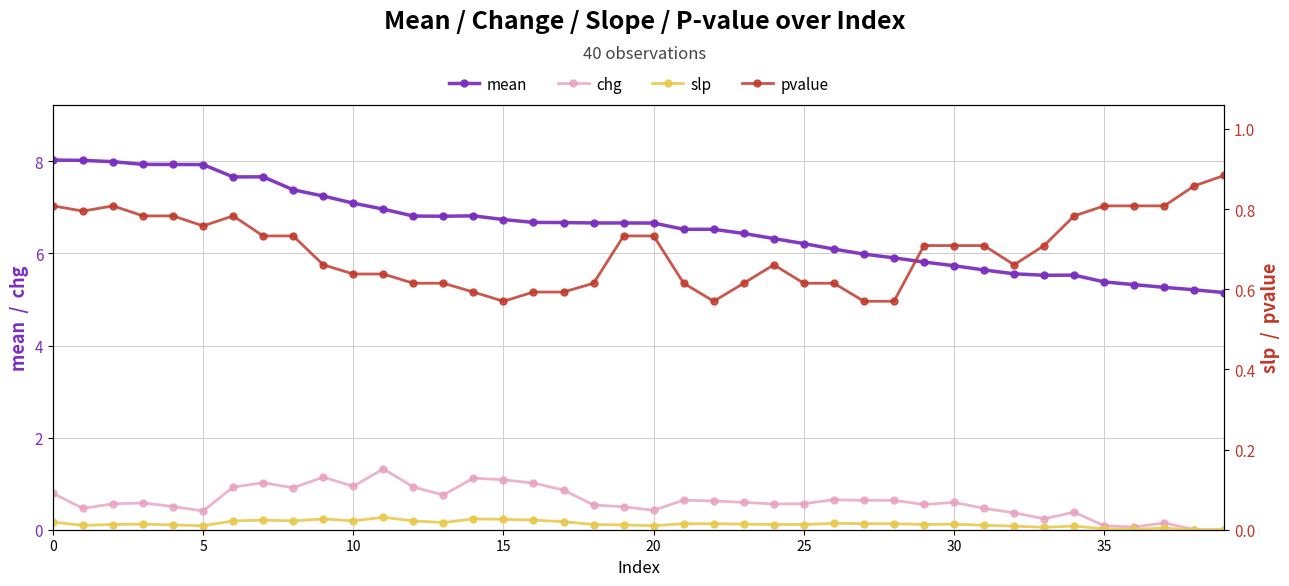

What is the difference between the mean values at 35 and 5?

2.5